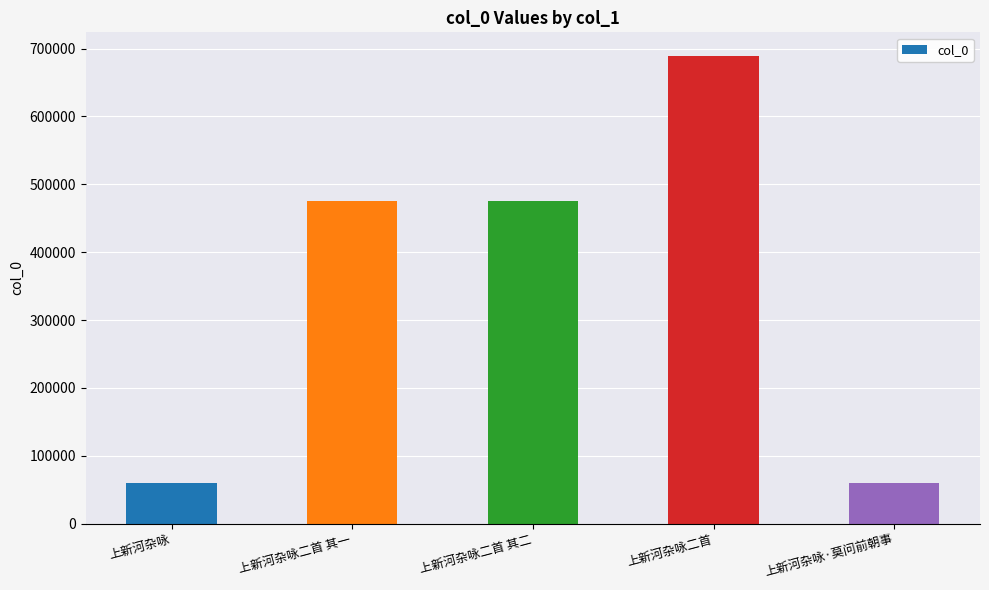

What is the ratio of the value at 上新河杂咏 to the value at 上新河杂咏二首 其一?

0.1